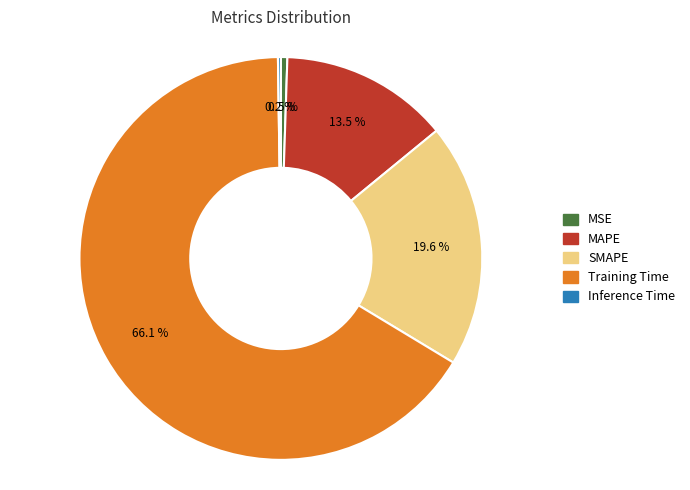

How much of the chart is everything except MSE?

99.5%